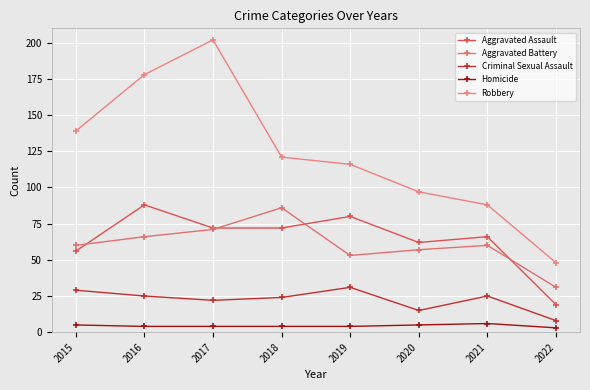

The Aggravated Battery series shows 74 at 2019. True or false?

False